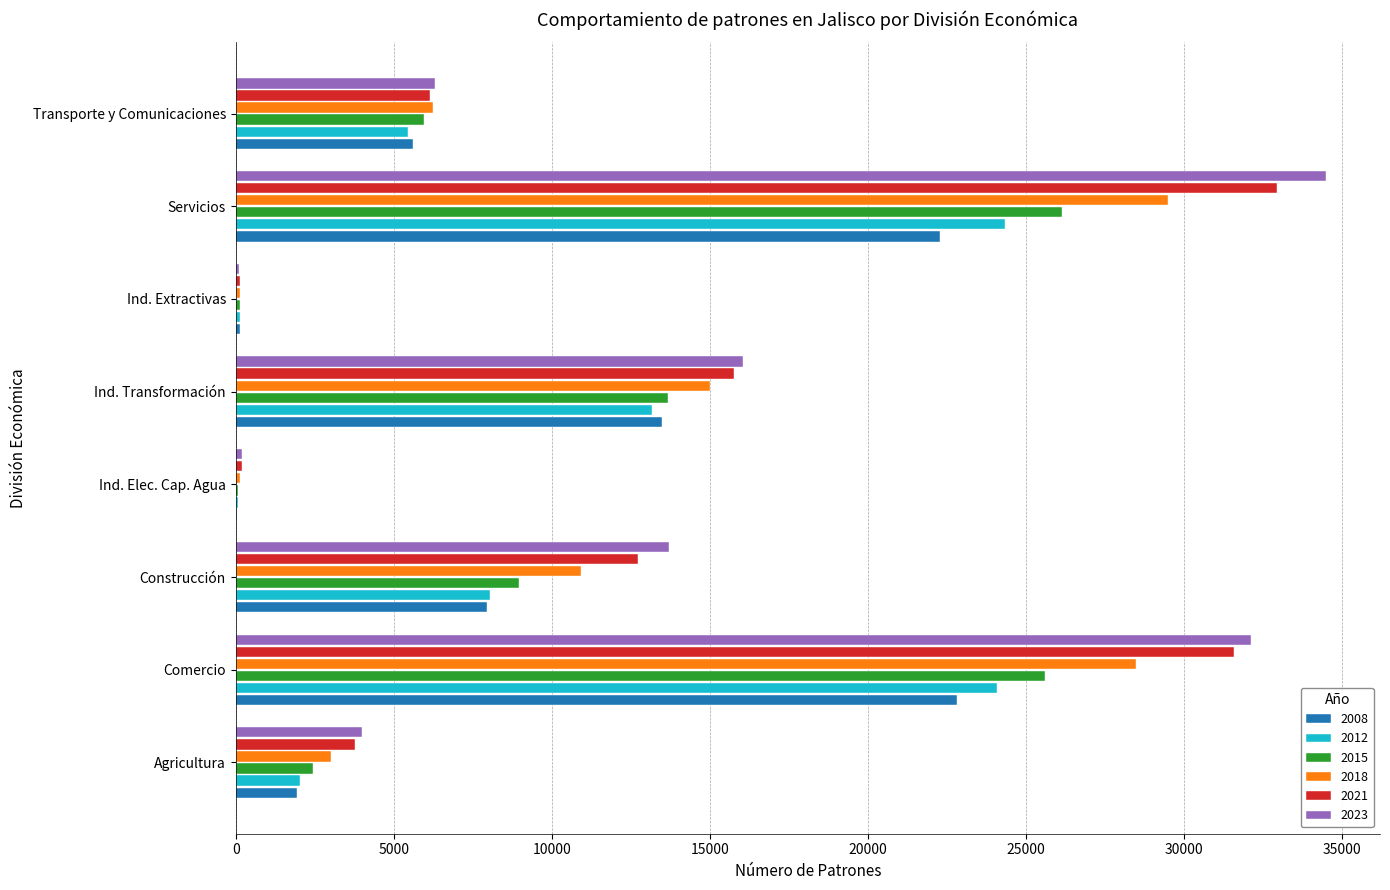

Which label corresponds to the largest value in the chart?

Servicios